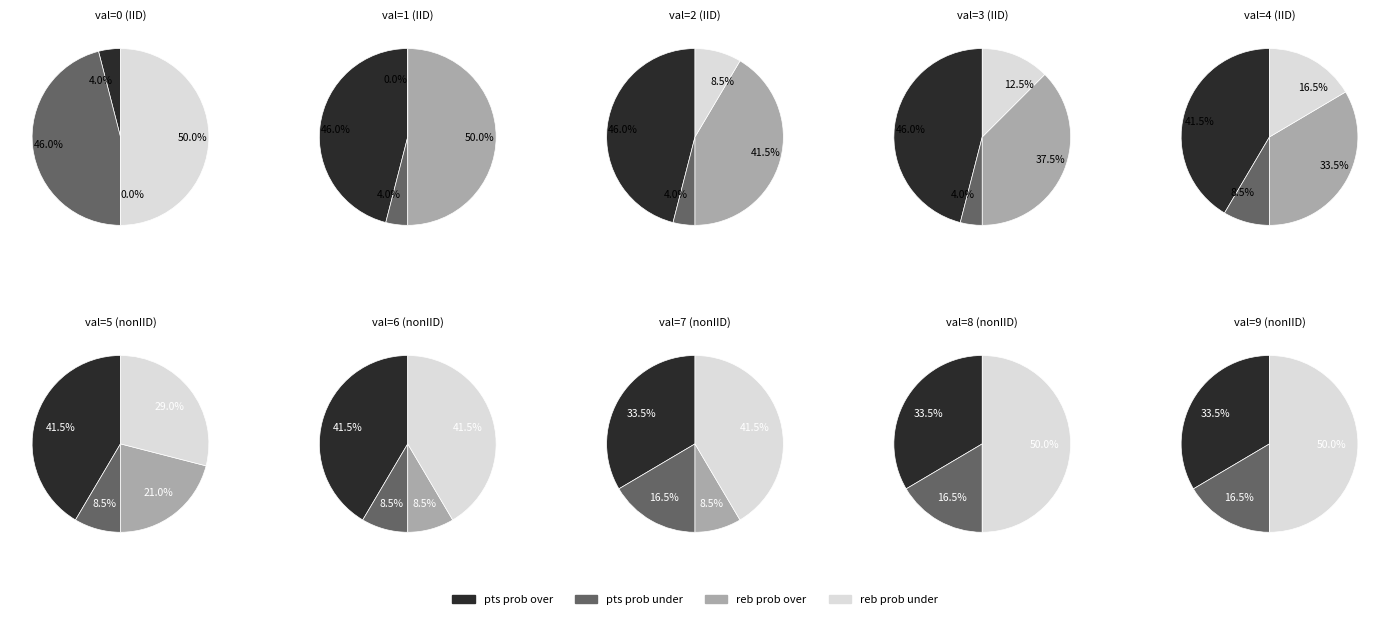

Does val=8 account for over 50% of the chart?

No